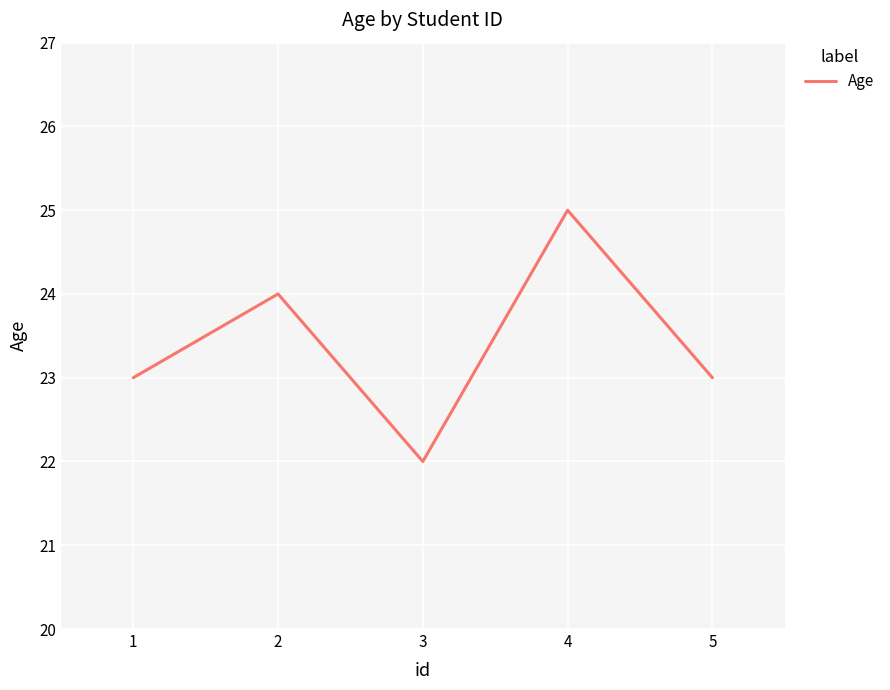

How many lines are shown in the chart?

1